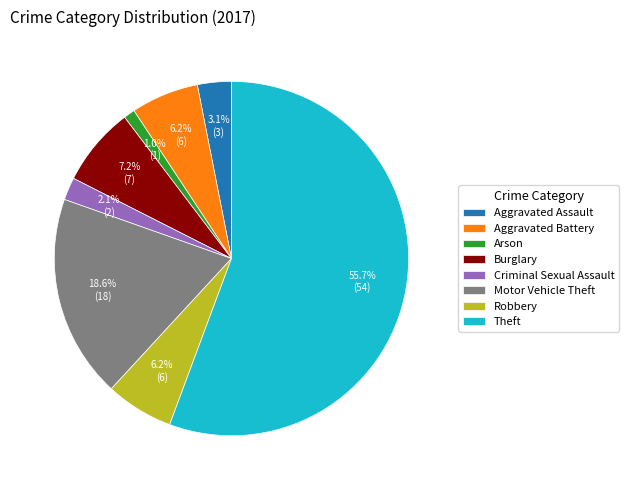

To the nearest percent, what is the difference between the Aggravated Battery and Motor Vehicle Theft slice percentages?

12%